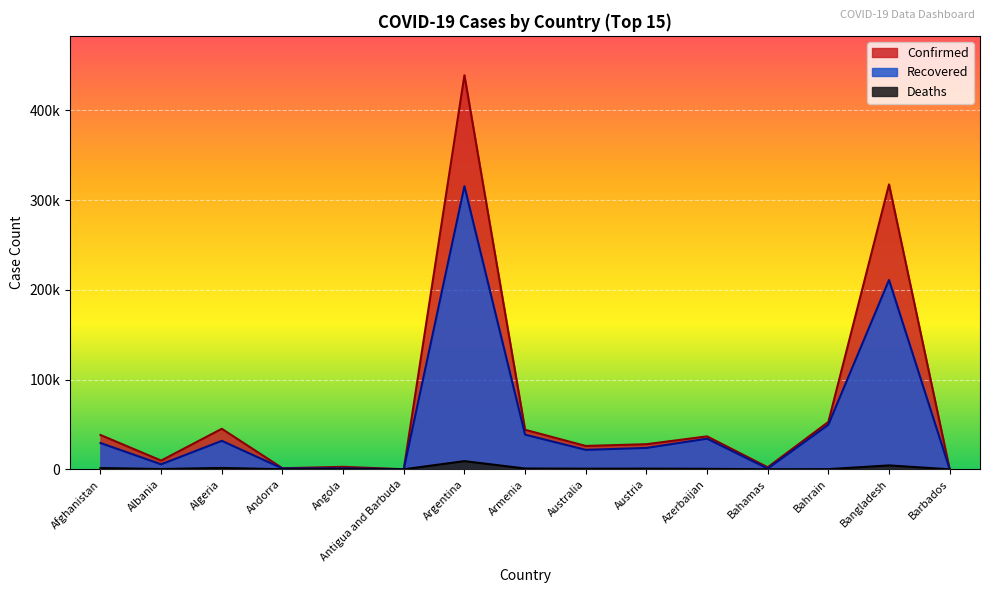

What is the greatest value displayed?

439172